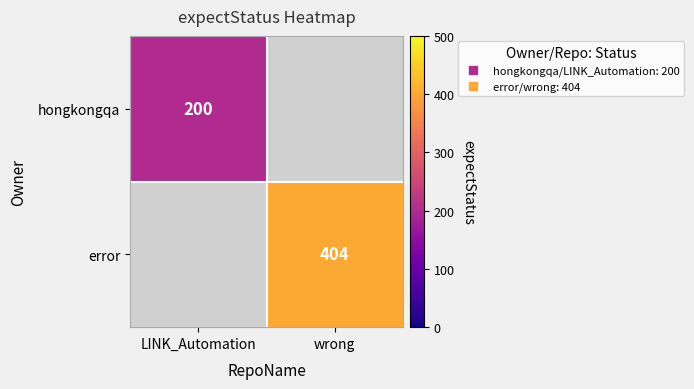

Is the value of hongkongqa at wrong greater than the value of error at wrong?

No